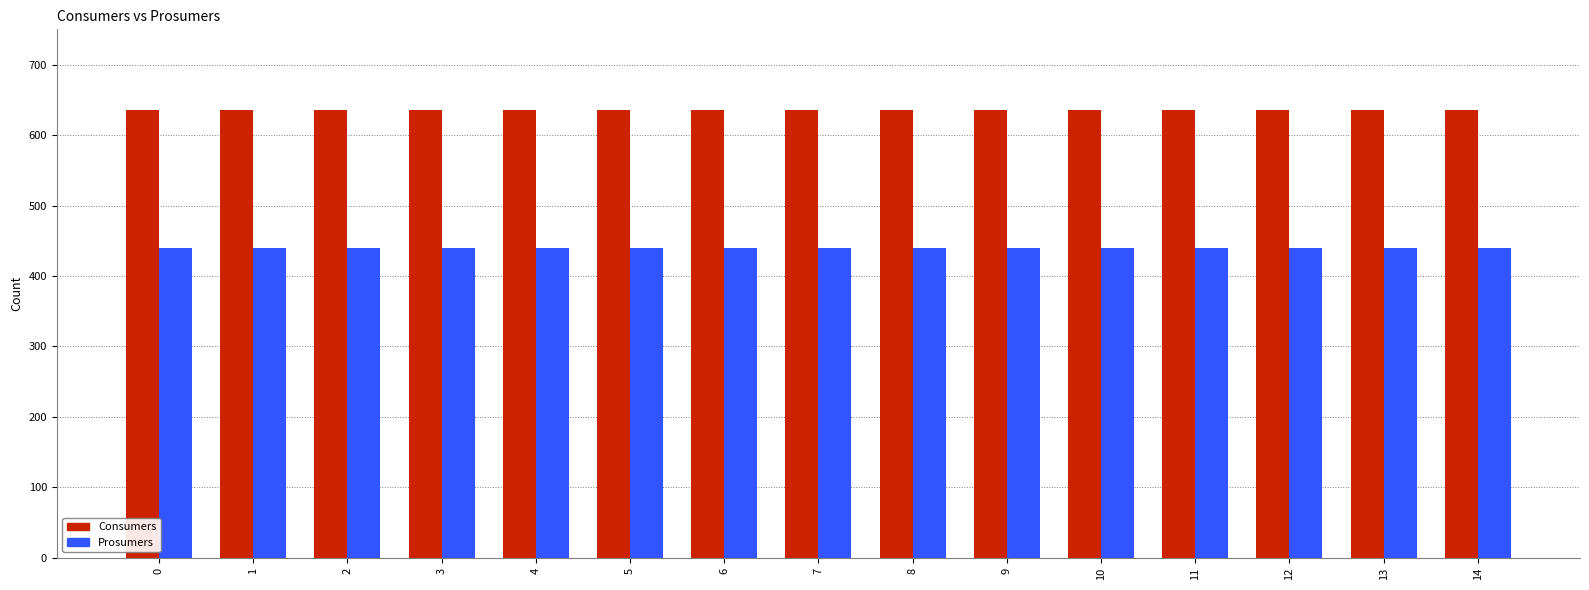

What is the maximum value for Consumers?

635